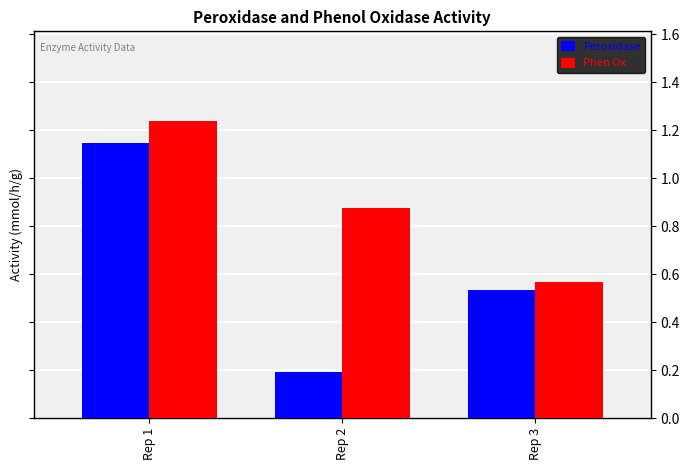

Count the number of data series in this chart.

2